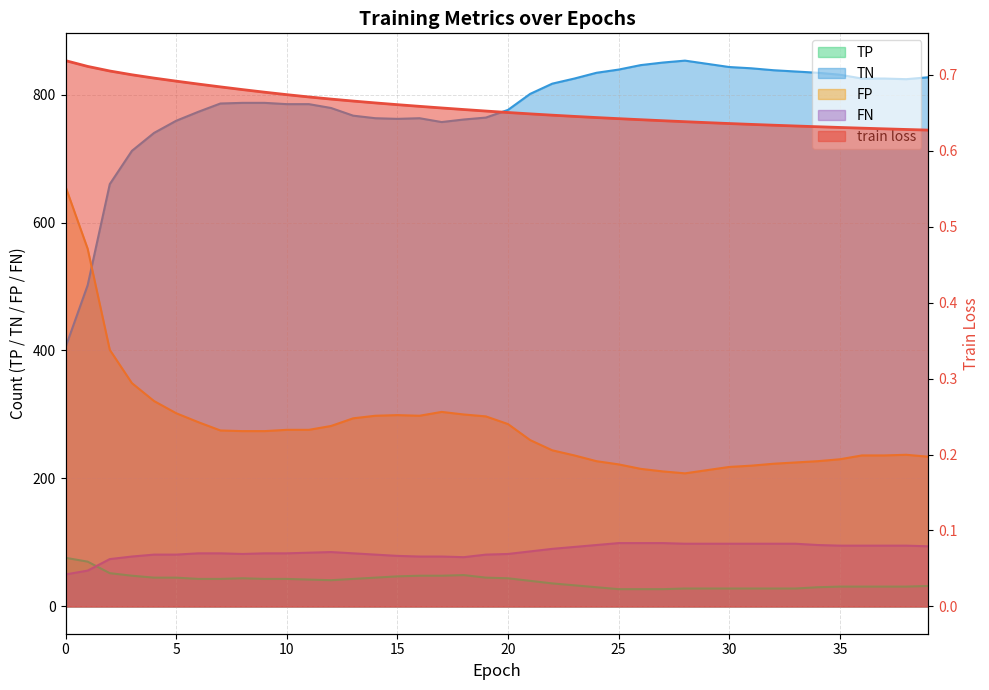

Which category has the lowest value in the TP series?

25